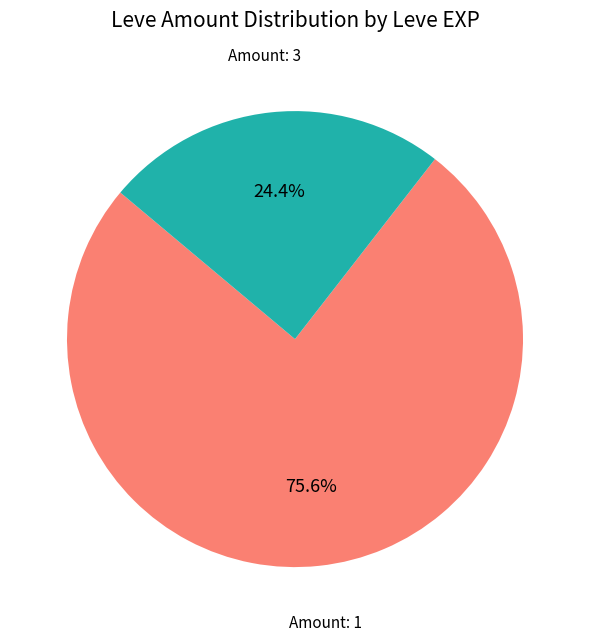

Count the number of slices in the pie.

2